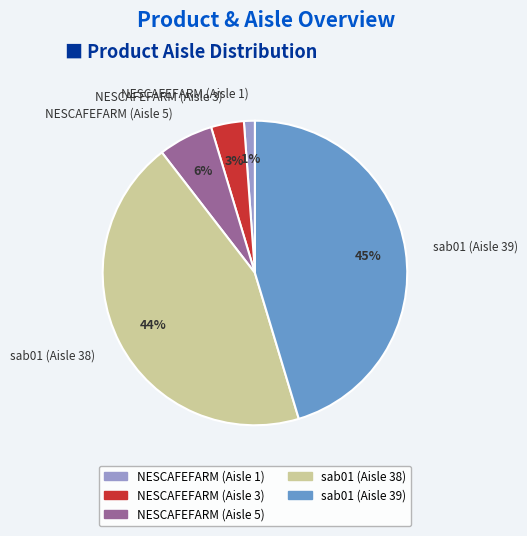

Rank the categories by value from highest to lowest.

sab01 (Aisle 39), sab01 (Aisle 38), NESCAFEFARM (Aisle 5), NESCAFEFARM (Aisle 3), NESCAFEFARM (Aisle 1)